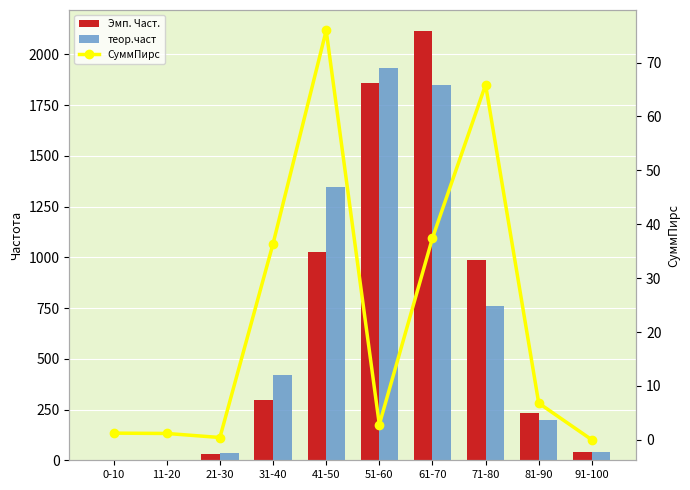

What is the difference between the highest and lowest values at 31-40?

382.0